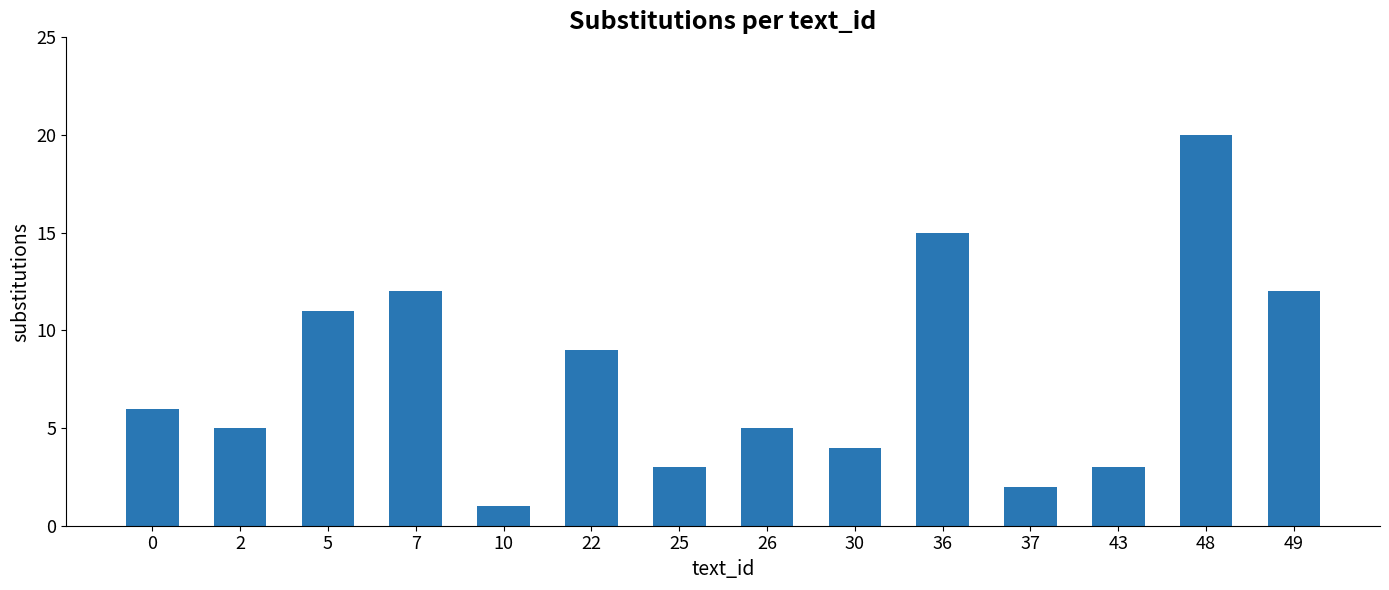

True or false: the data shows 3 at 25.

True